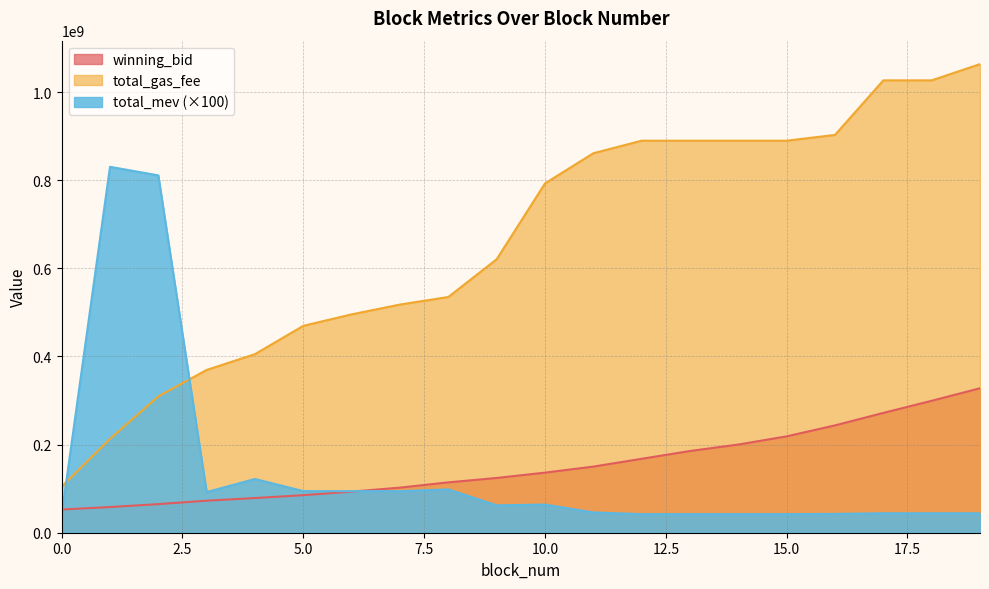

List the labels in order of winning_bid value, largest first.

19, 18, 17, 16, 15, 14, 13, 12, 11, 10, 9, 8, 7, 6, 5, 4, 3, 2, 1, 0